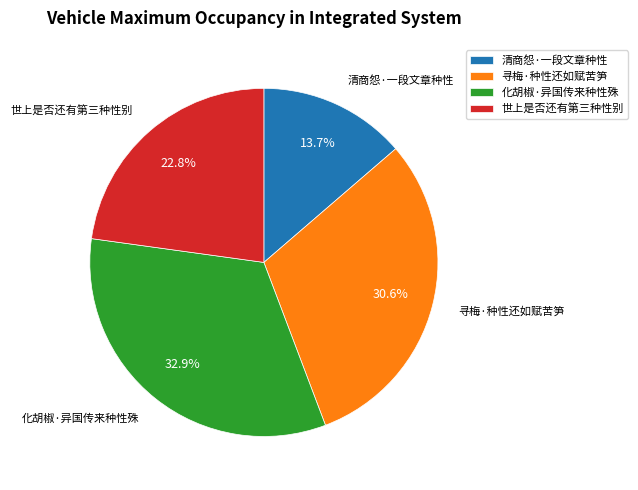

Does 化胡椒·异国传来种性殊 account for over 50% of the chart?

No